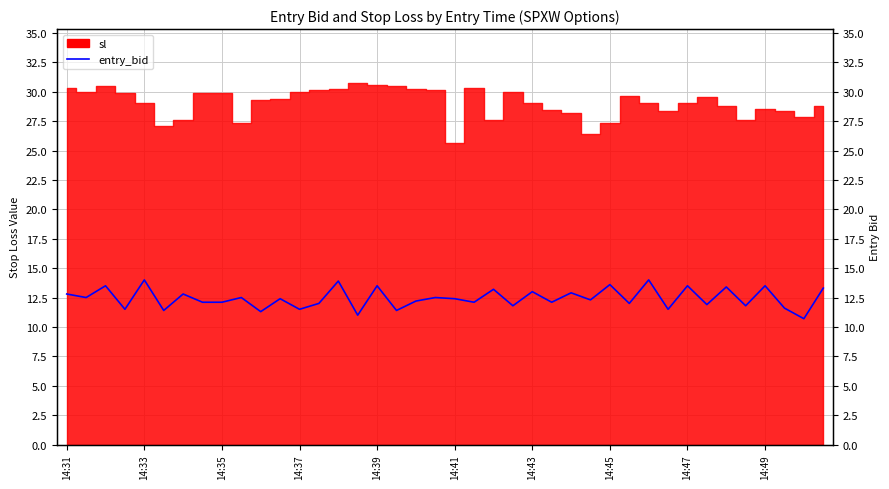

True or false: the data shows 17.7 at 38.

False